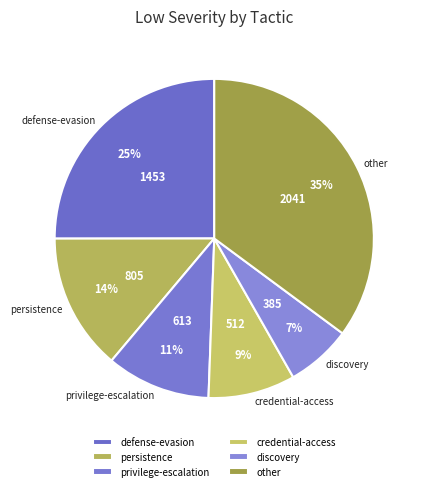

Between persistence and defense-evasion, which is larger?

defense-evasion